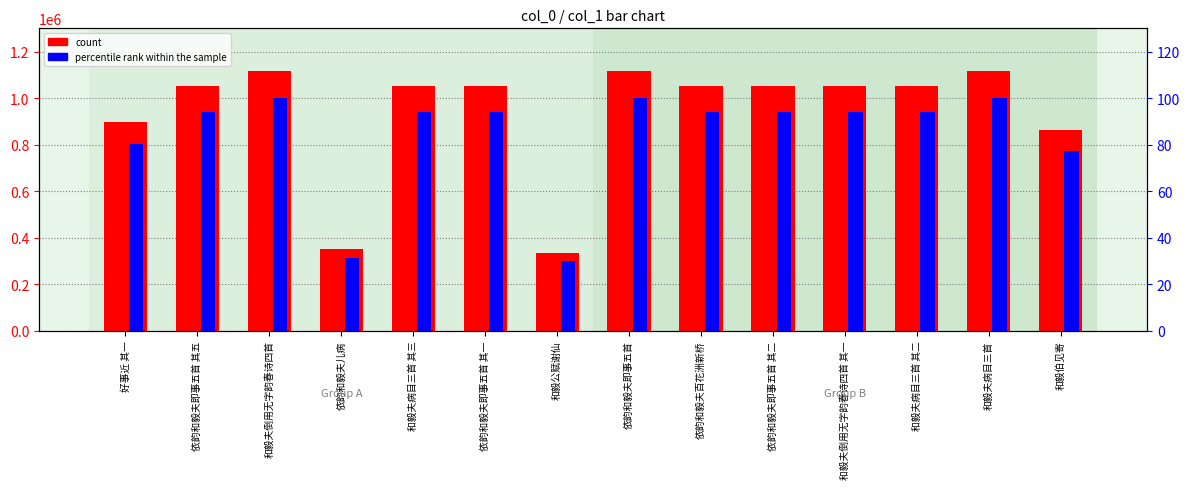

What is the difference between the maximum and minimum values in the percentile rank within the sample series?

70.0